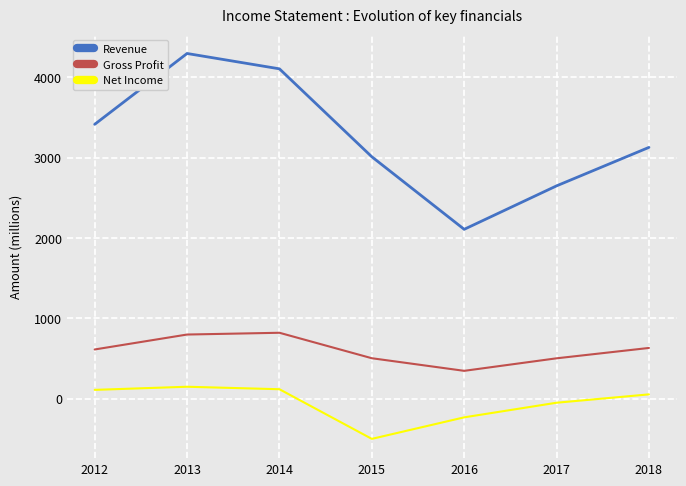

At which label does Revenue reach its peak?

2013